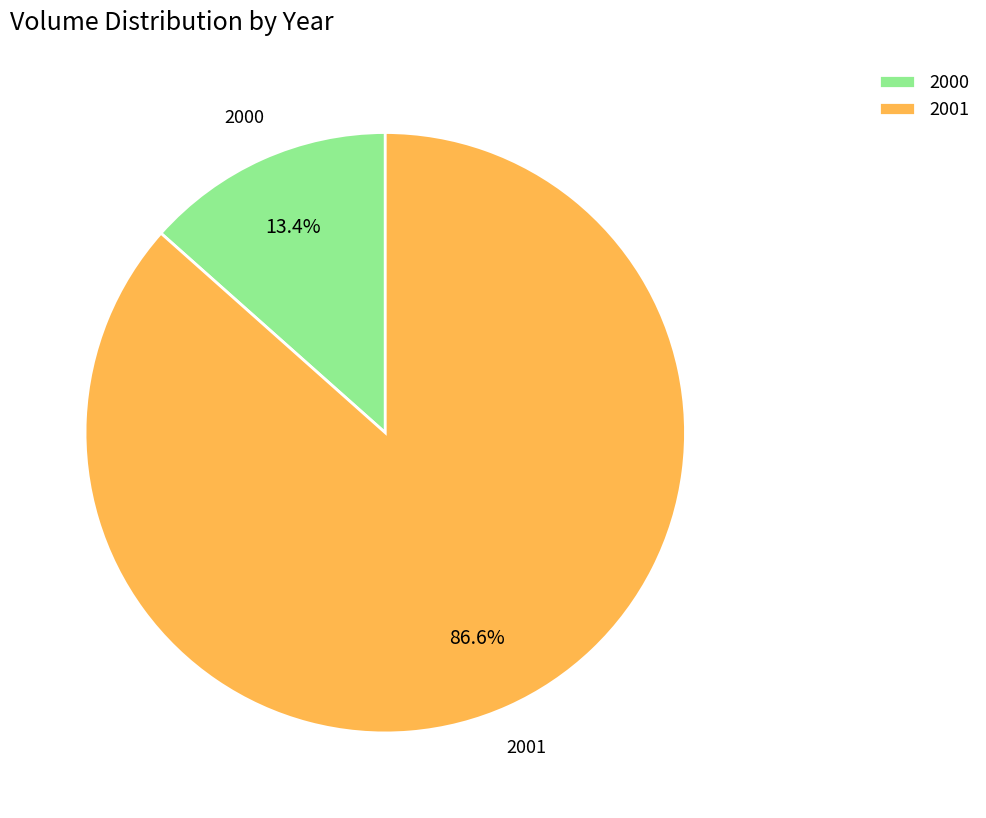

To the nearest percent, what is the average slice percentage?

50%